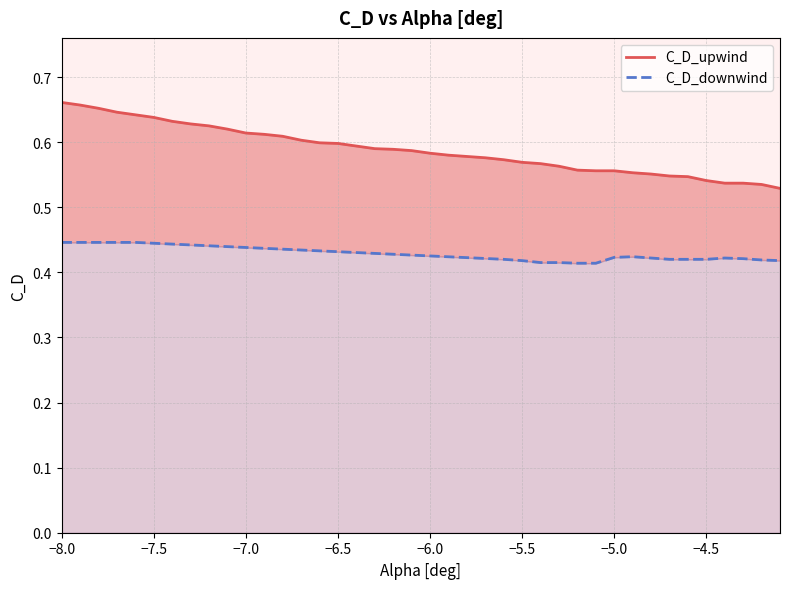

Rank the series at −5.0 from lowest to highest value.

C_D_downwind, C_D_upwind